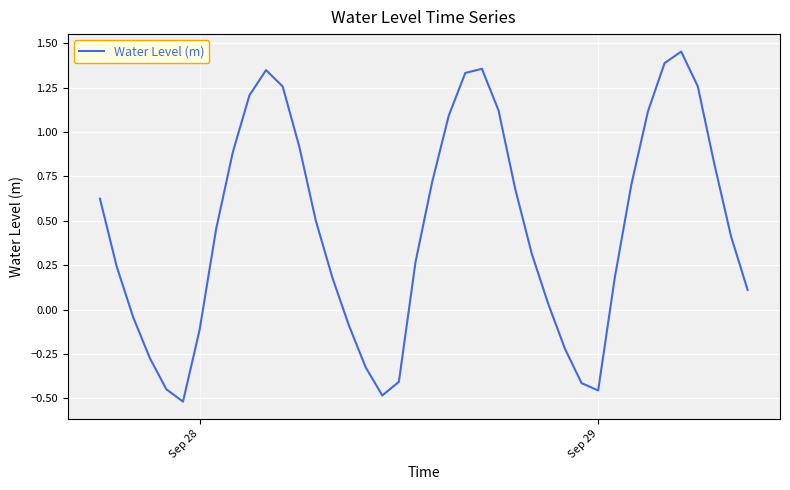

What is the difference between the maximum and minimum values?

2.0